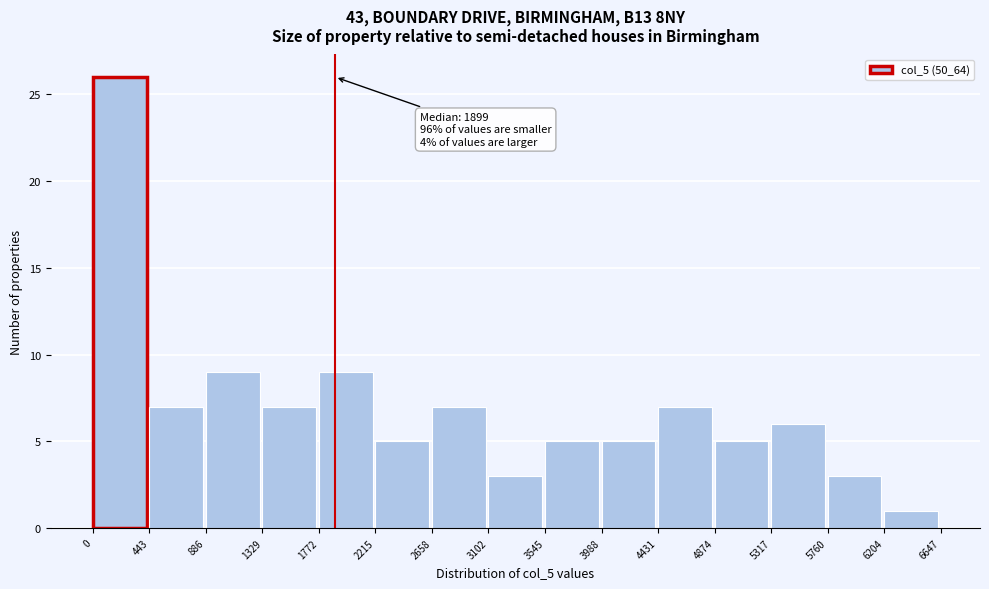

Which range on the x-axis has the tallest bar?

0 to 443